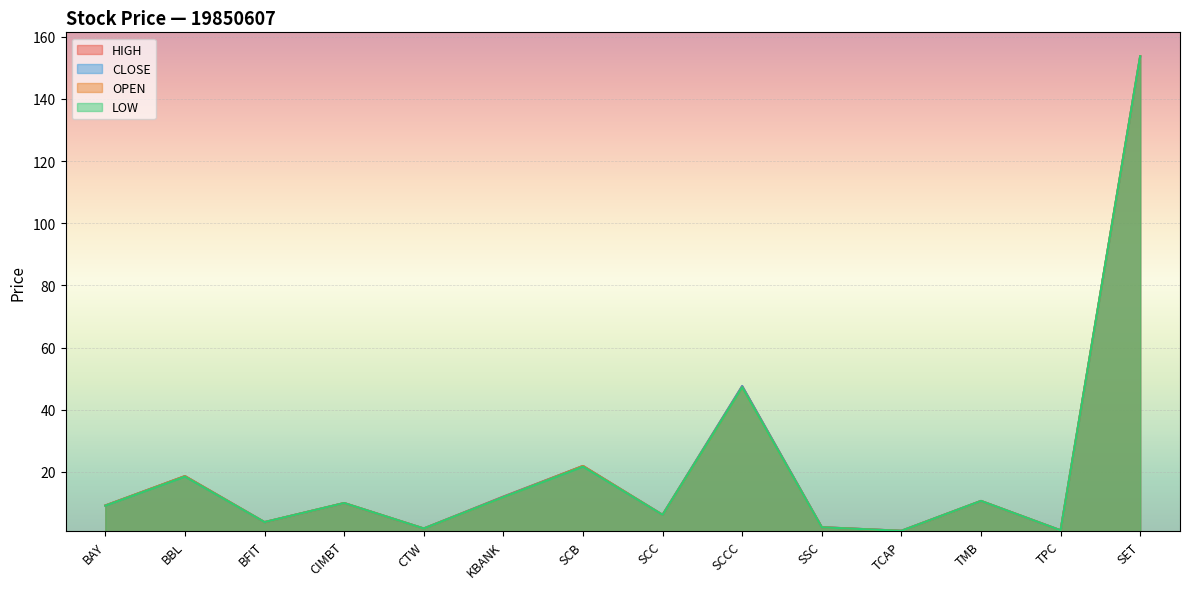

Reading left to right, what are all the values shown in this chart?

OPEN: 9.2	18.7	3.9	10.0	1.8	11.9	21.9	6.2	47.2	2.2	1.1	10.7	1.2	153.7
HIGH: 9.2	18.7	3.9	10.0	1.8	12.1	21.9	6.2	47.6	2.2	1.1	10.7	1.2	153.7
LOW: 9.1	18.5	3.9	10.0	1.8	11.9	21.7	6.2	47.2	2.2	1.1	10.7	1.2	153.7
CLOSE: 9.2	18.7	3.9	10.0	1.8	12.0	21.9	6.2	47.6	2.2	1.1	10.7	1.2	153.7